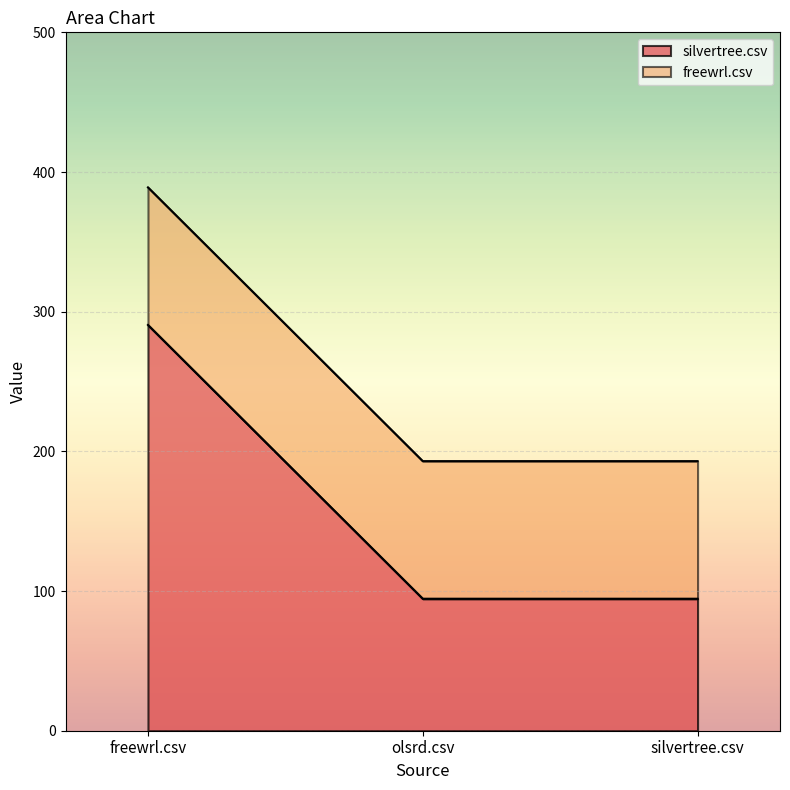

Does the chart display data point markers on the line(s)?

No